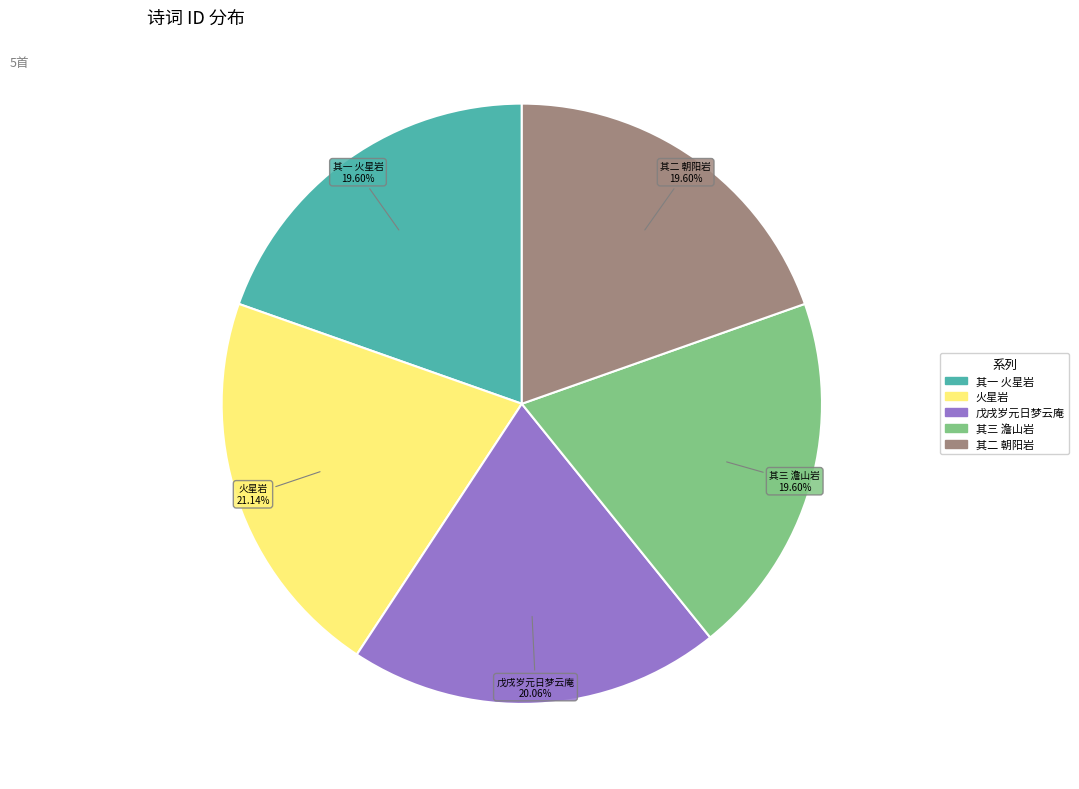

Which category has the biggest portion of the pie?

火星岩